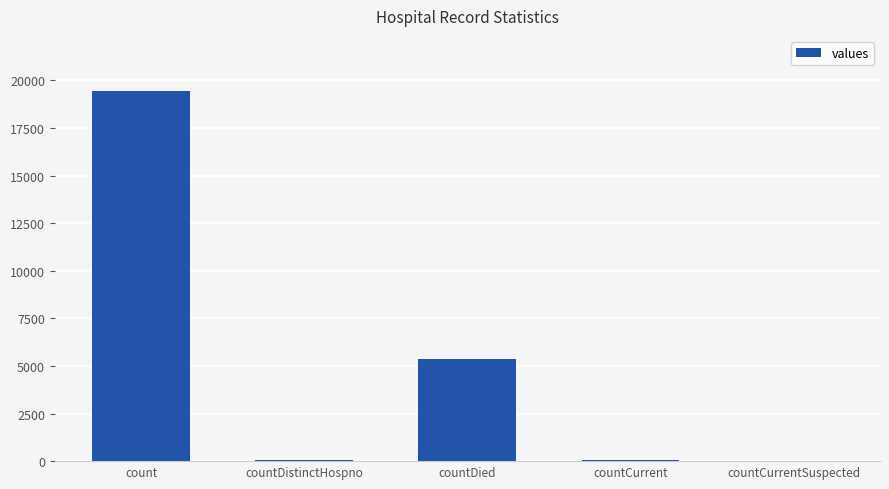

Where is the data nearest to the value 9710?

countDied